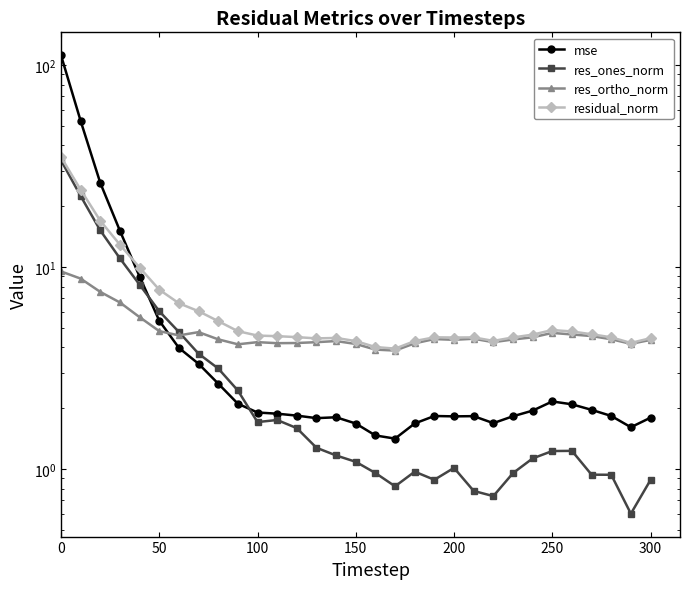

What is the difference between the maximum and minimum values in the res_ortho_norm series?

5.7